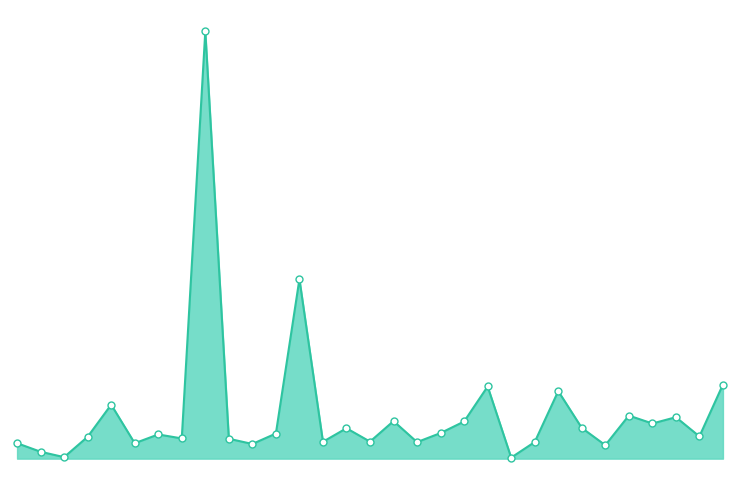

What is the greatest value displayed?

0.7